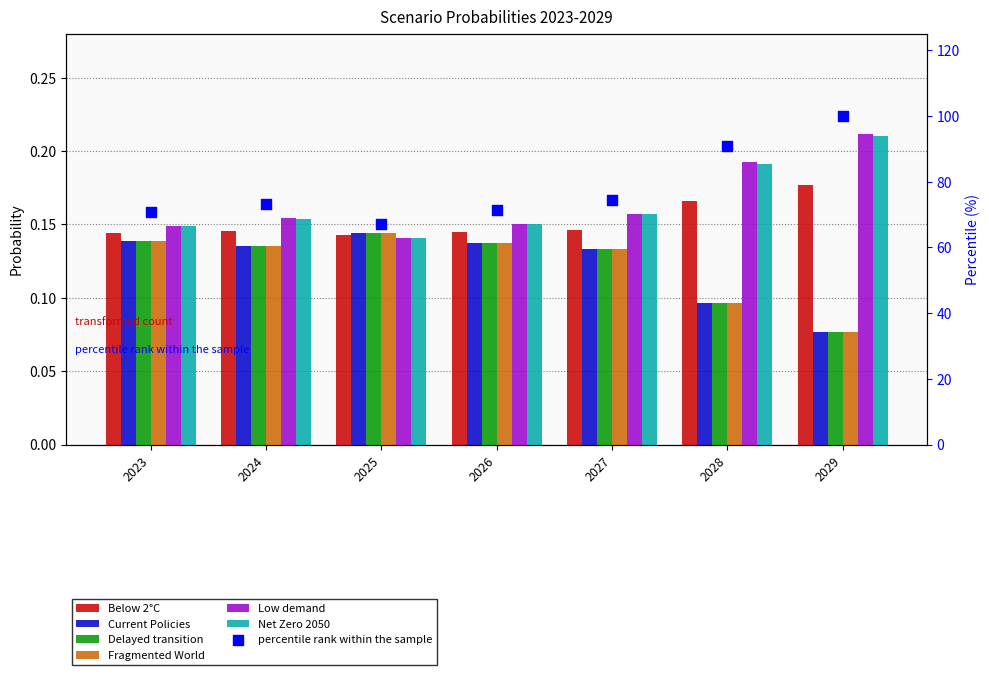

Which series has the widest spread of Y values?

Low demand